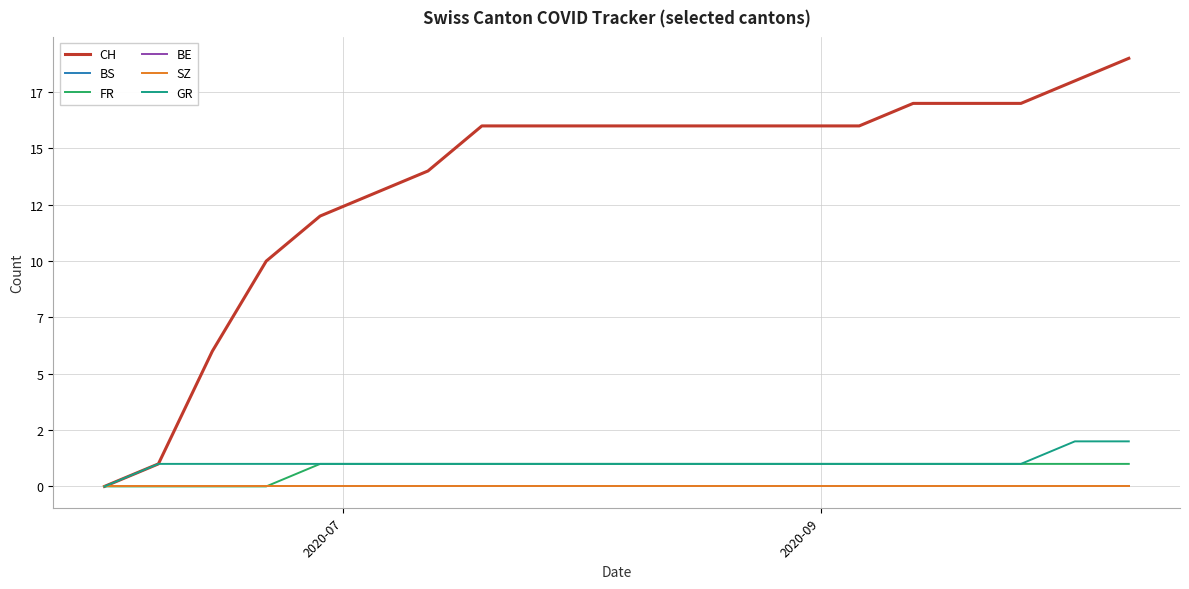

True or false: BE has more than 2 interior local peaks.

False